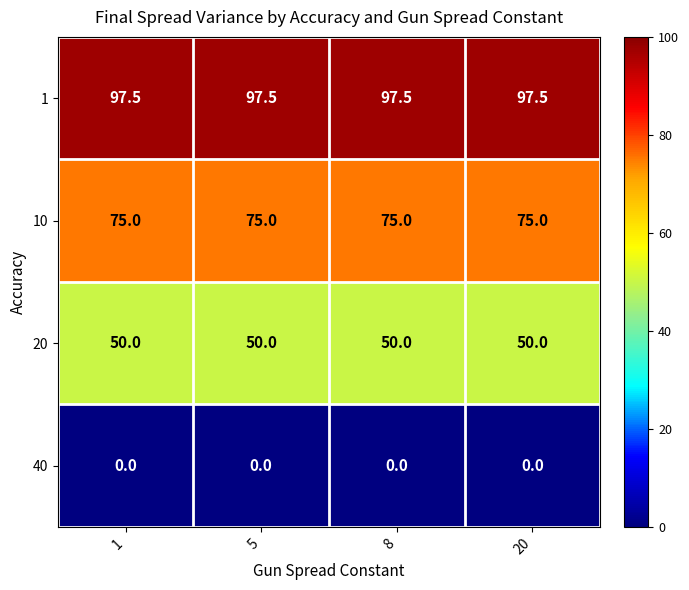

How many categories are shown in the chart?

4